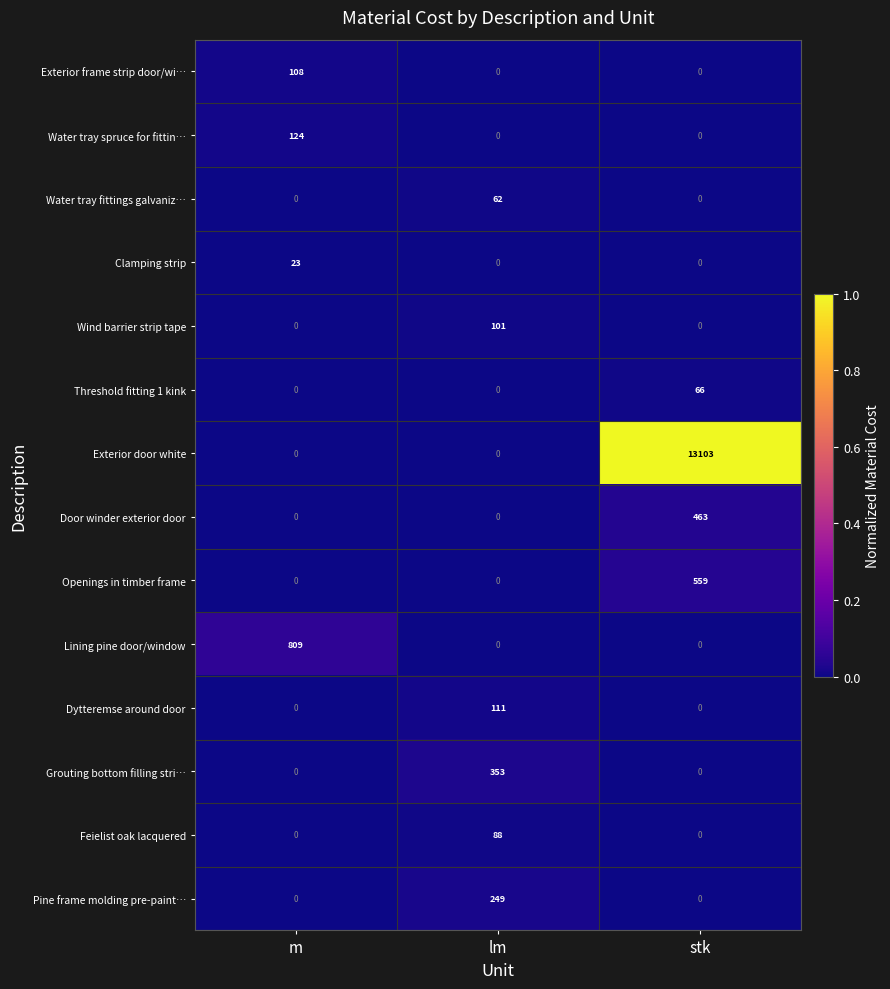

Which series has the largest range (max minus min)?

Exterior door white